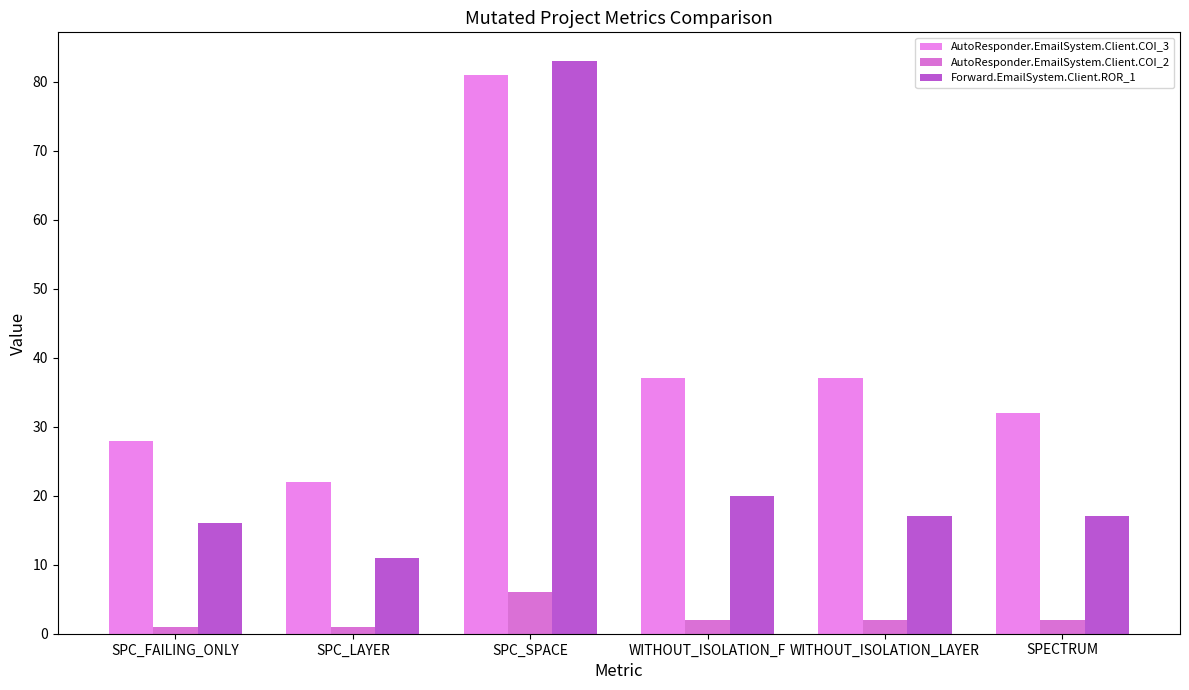

Is it true that Forward.EmailSystem.Client.ROR_1 equals 83 at SPC_SPACE?

True